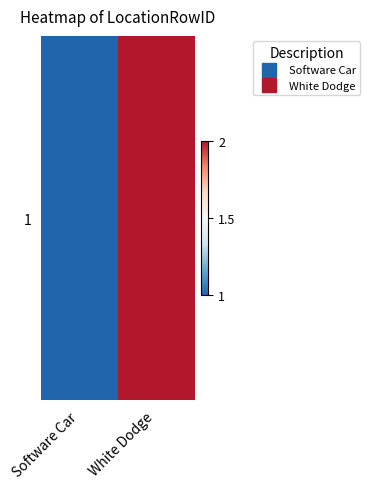

Which has a higher value, White Dodge or Software Car?

White Dodge